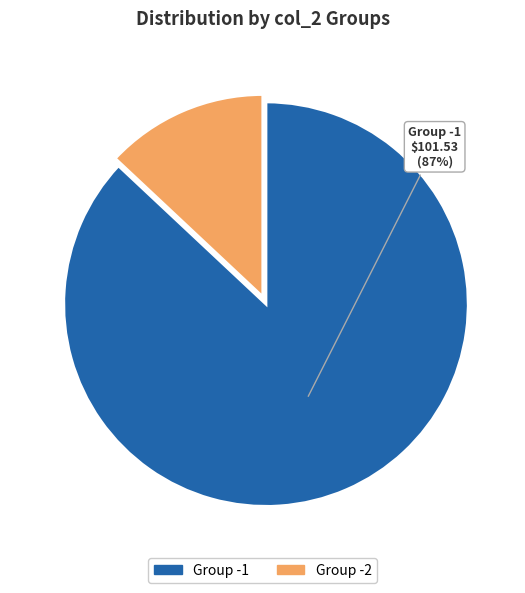

Is there any slice that represents more than half of the pie?

Yes